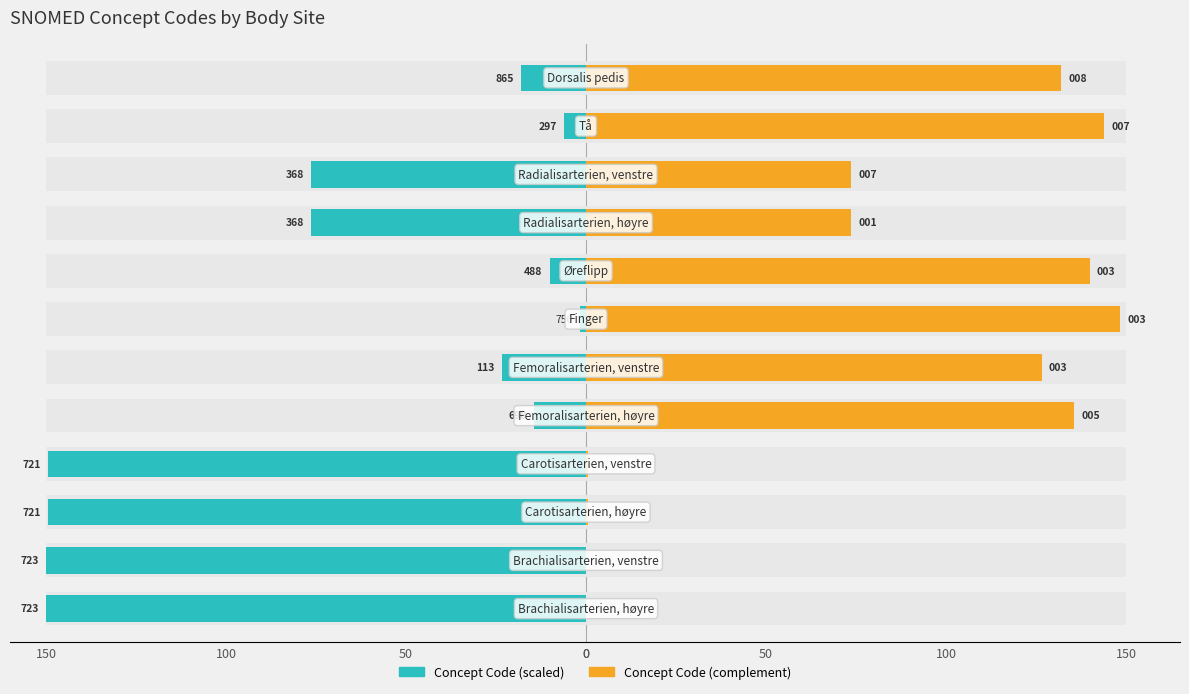

What is the average value of the Concept Code (scaled) series?

-68.8